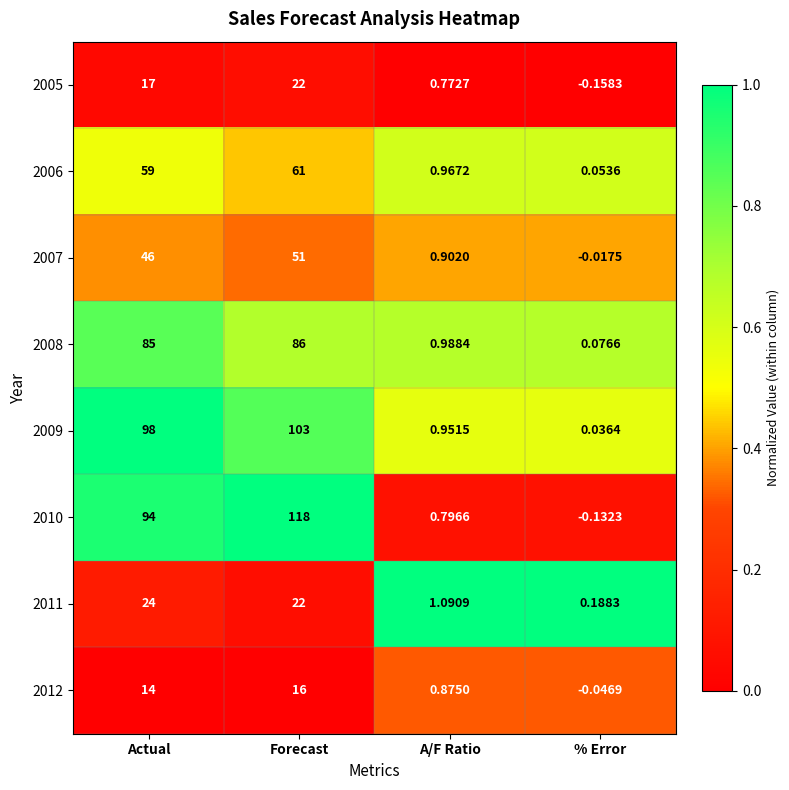

How many categories are shown in the chart?

4